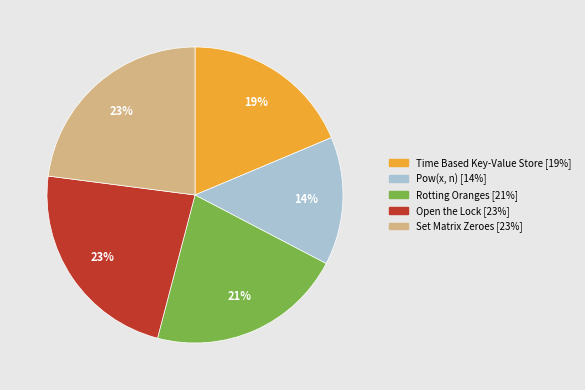

Do Open the Lock and Set Matrix Zeroes together represent more than half of the pie?

No